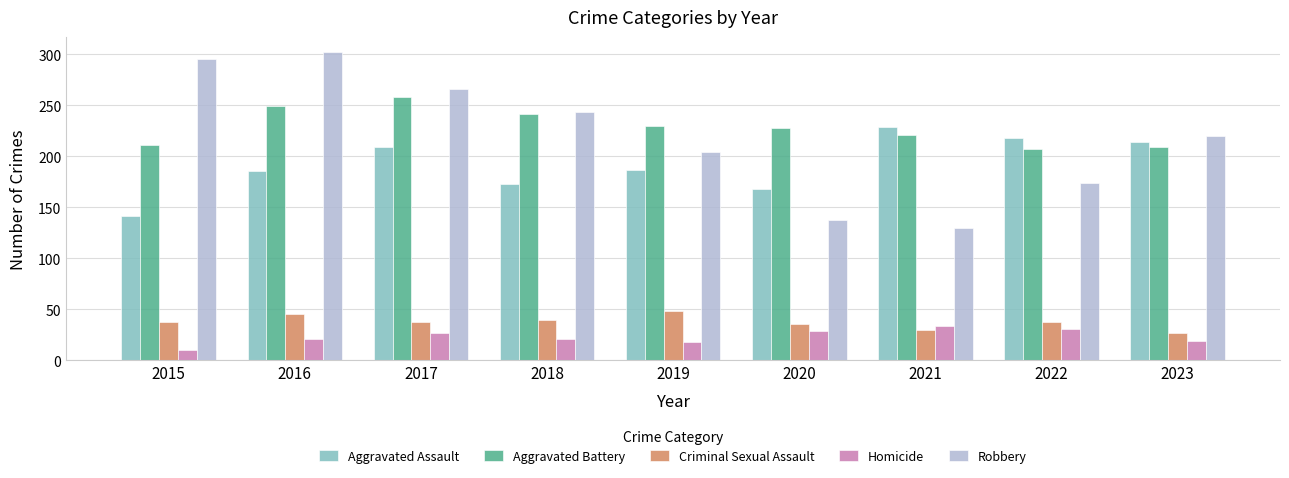

Are the bars horizontal?

No